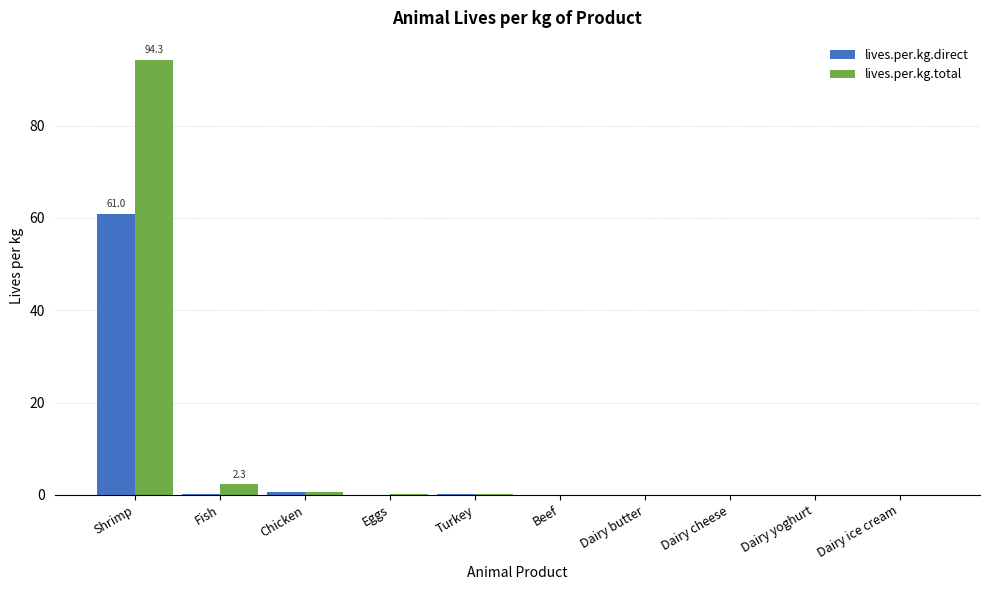

At which category does the chart reach its peak across all series?

Shrimp